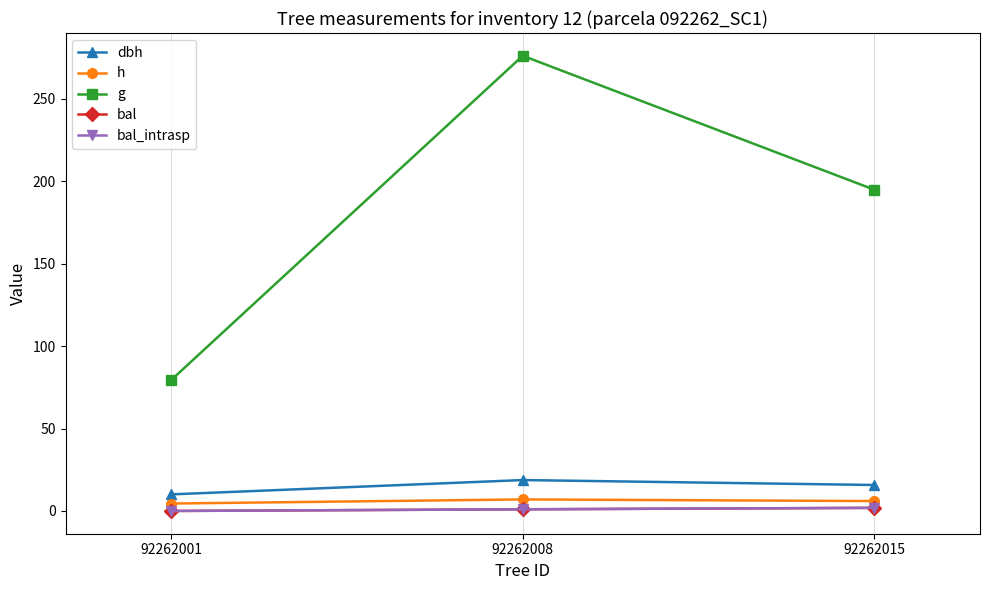

What value does the g series have at 92262008?

276.1